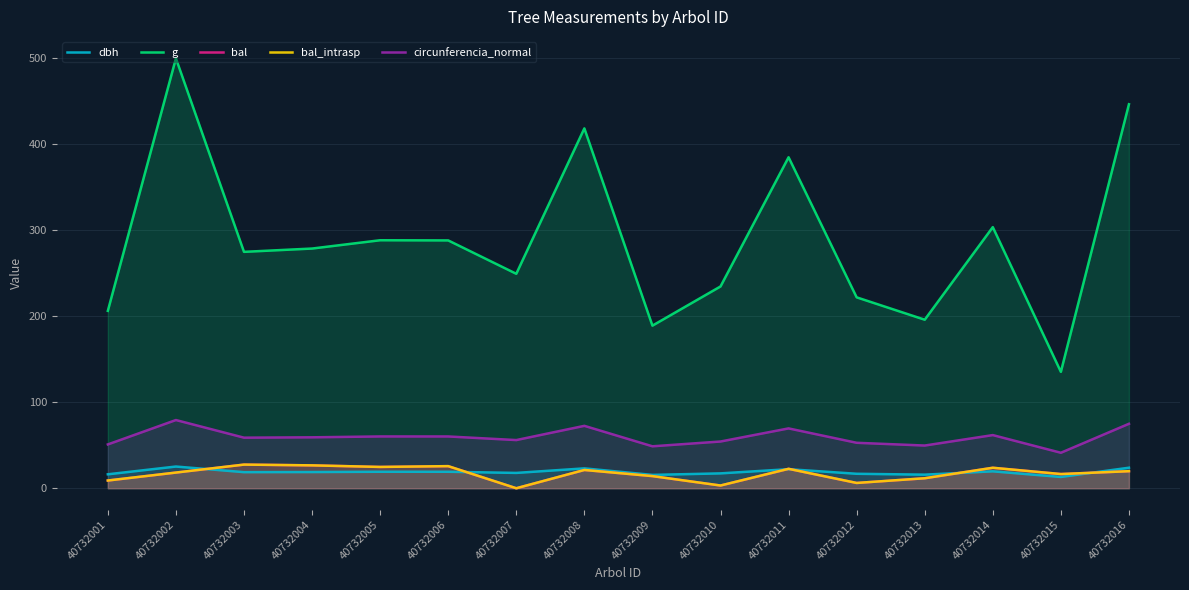

At which category is the sum across all series the highest?

40732002